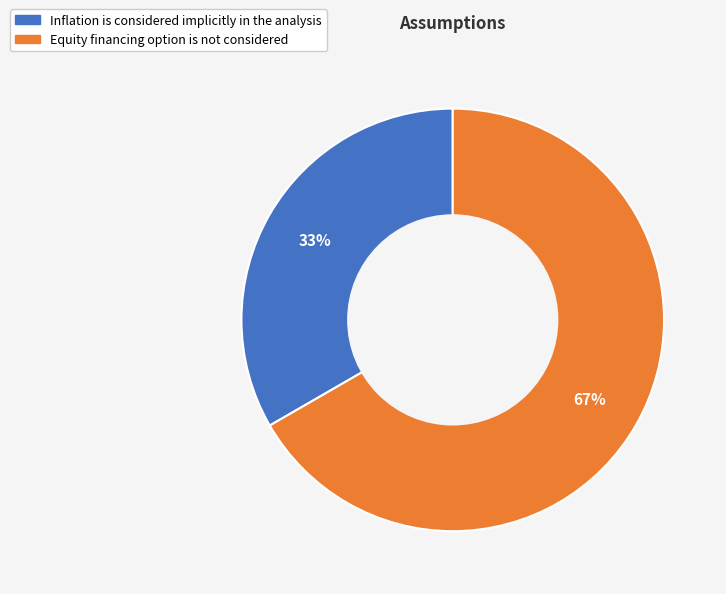

Combined, do Inflation is considered implicitly in the analysis and Equity financing option is not considered account for over 50%?

Yes